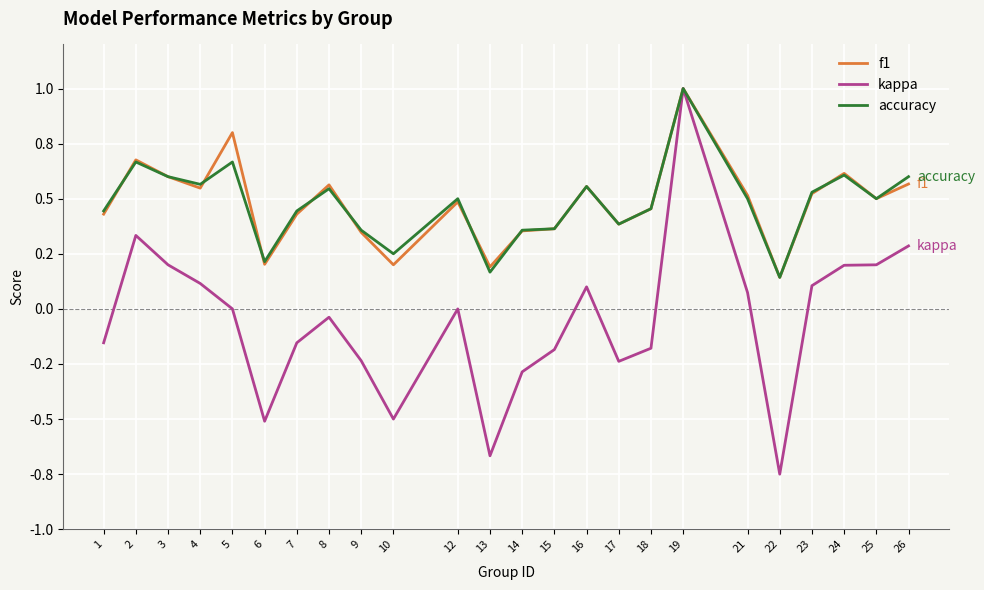

What are all the series names shown in the legend?

f1, kappa, accuracy